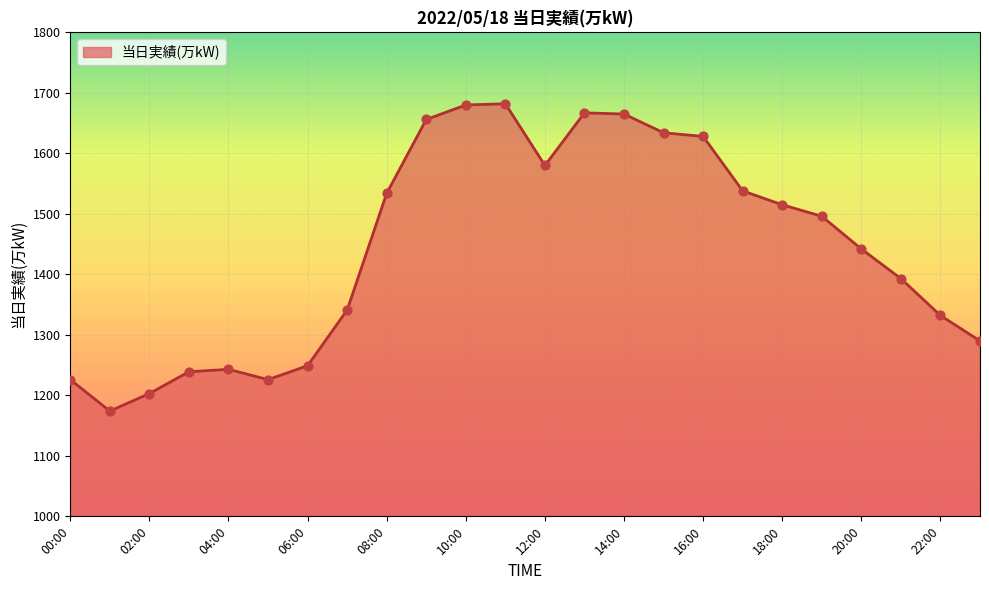

What is the minimum value shown in the chart?

1174